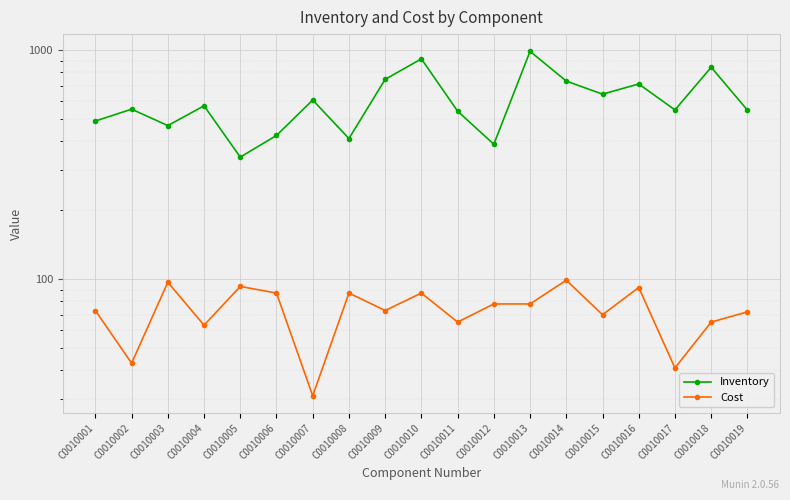

Is this an area chart (filled region under the line)?

No